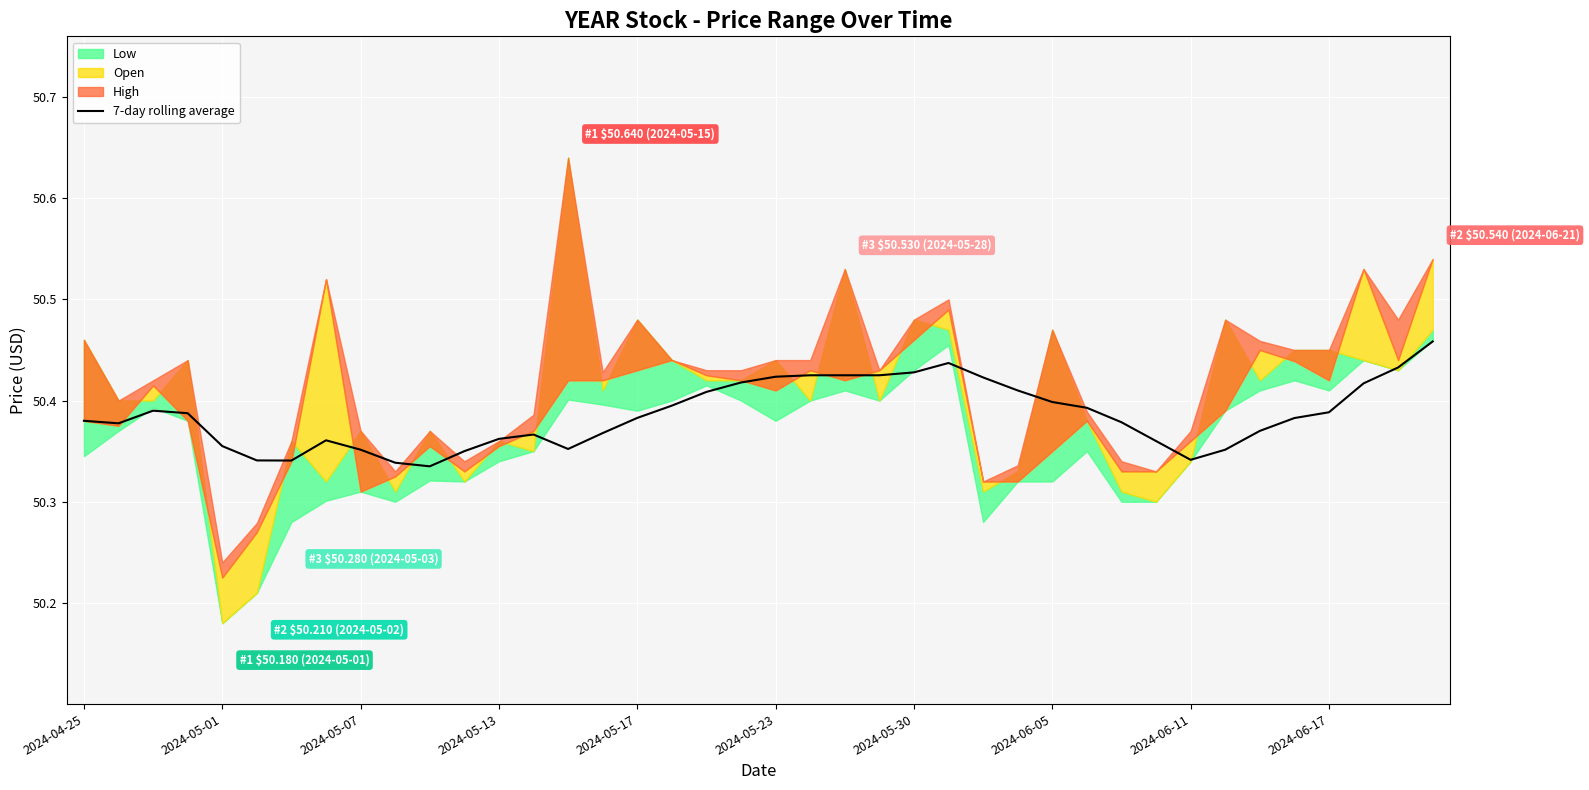

At which category does the data reach its first local valley?

2024-05-01